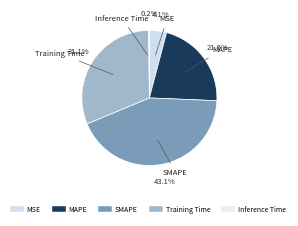

Is there a majority slice in this chart?

No